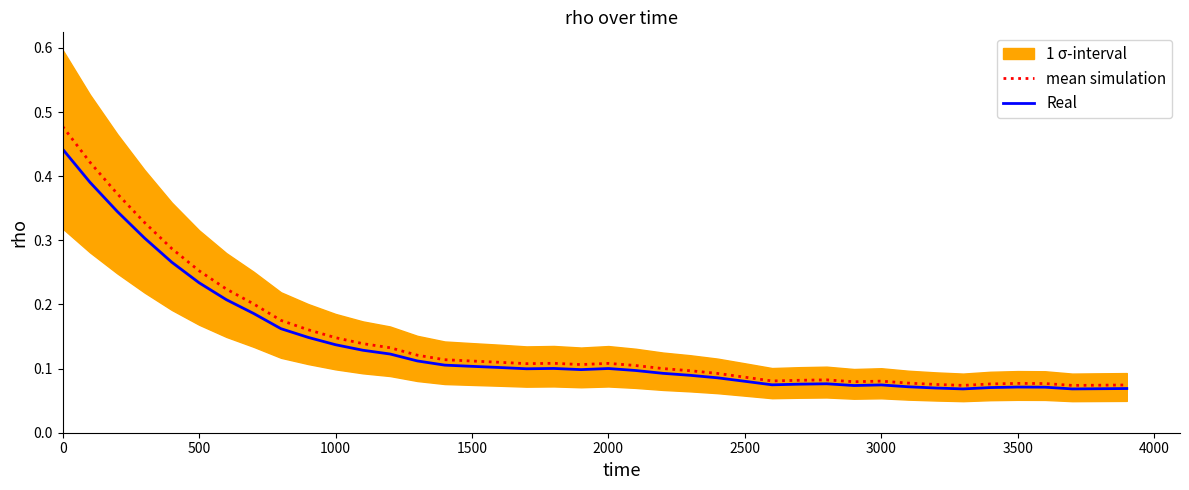

Does the chart have visible grid lines?

No